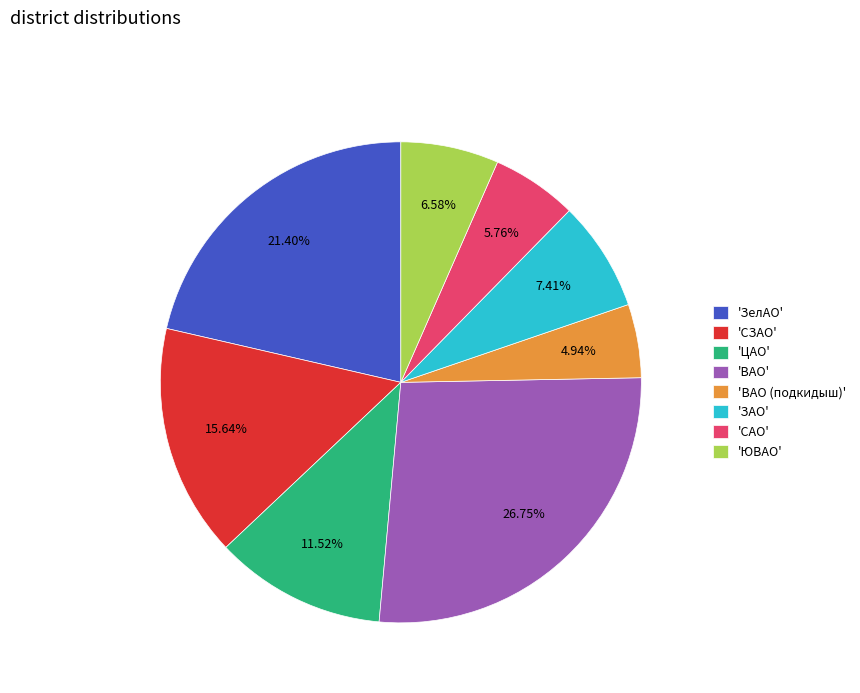

What is the largest slice in the pie chart?

'ВАО'